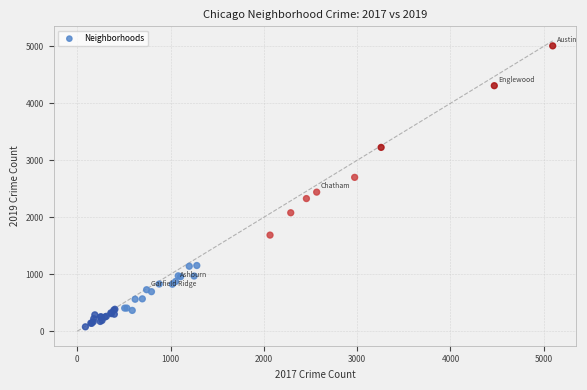

What Y value in the scatter plot is closest to 2542?

2441